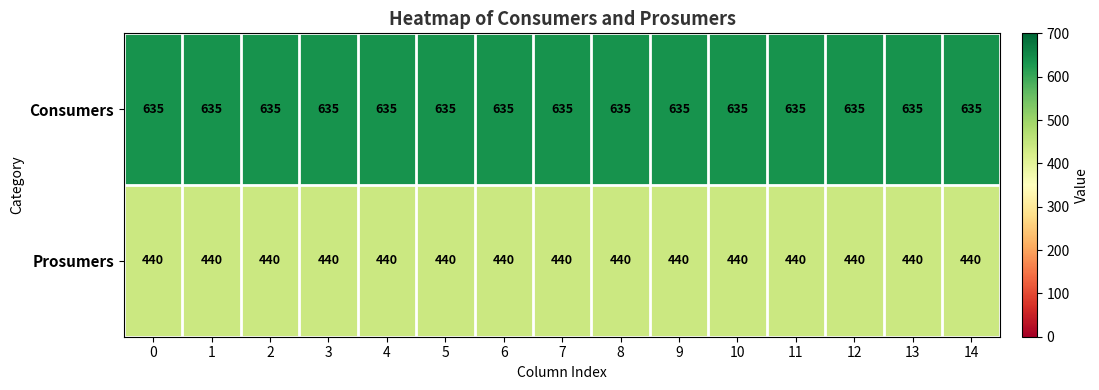

Is it true that Consumers equals 635 at 12?

True